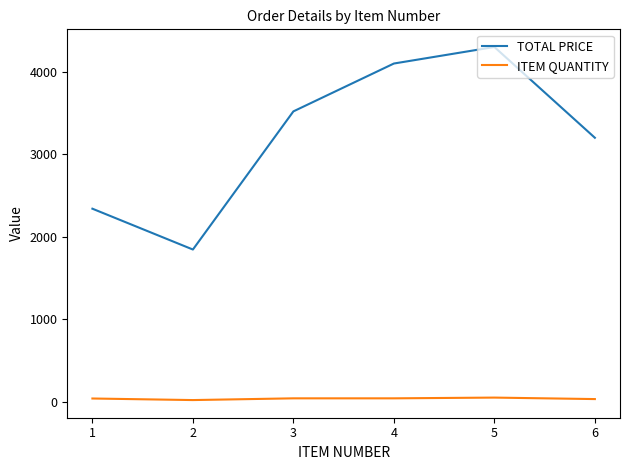

Is this an area chart (filled region under the line)?

No